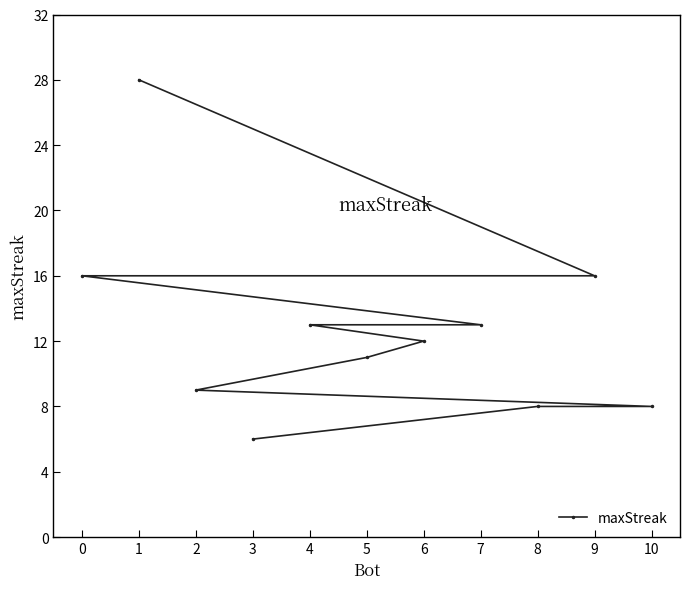

What is the difference between the maximum and second lowest values?

20